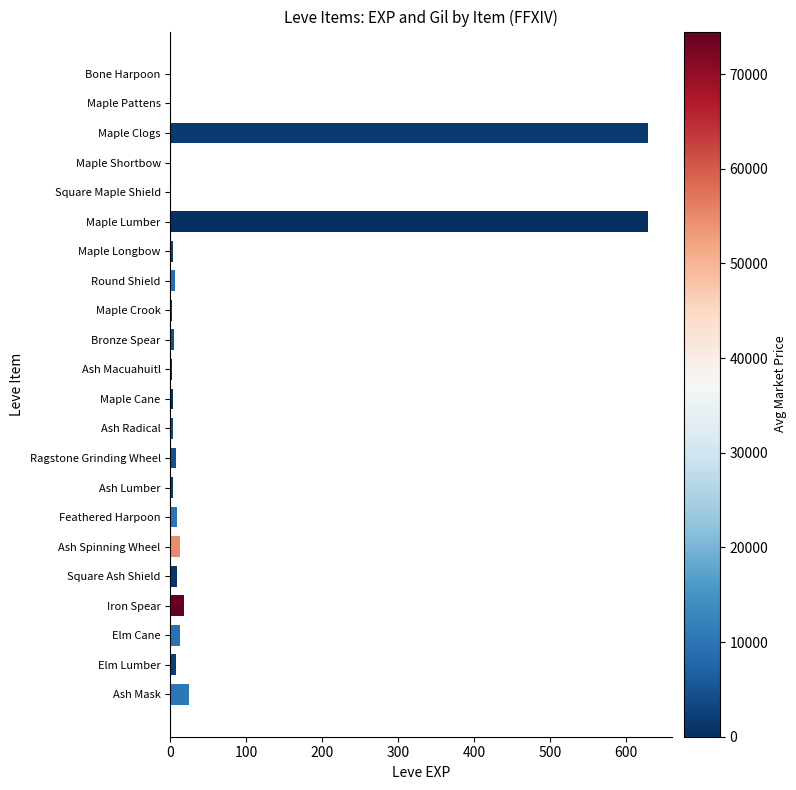

What is the average value?

63